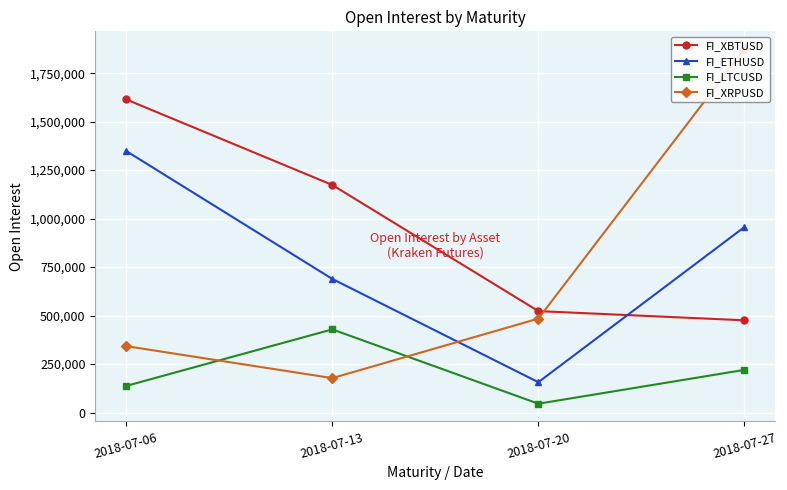

What is the total value across all series at 2018-07-06?

3443008